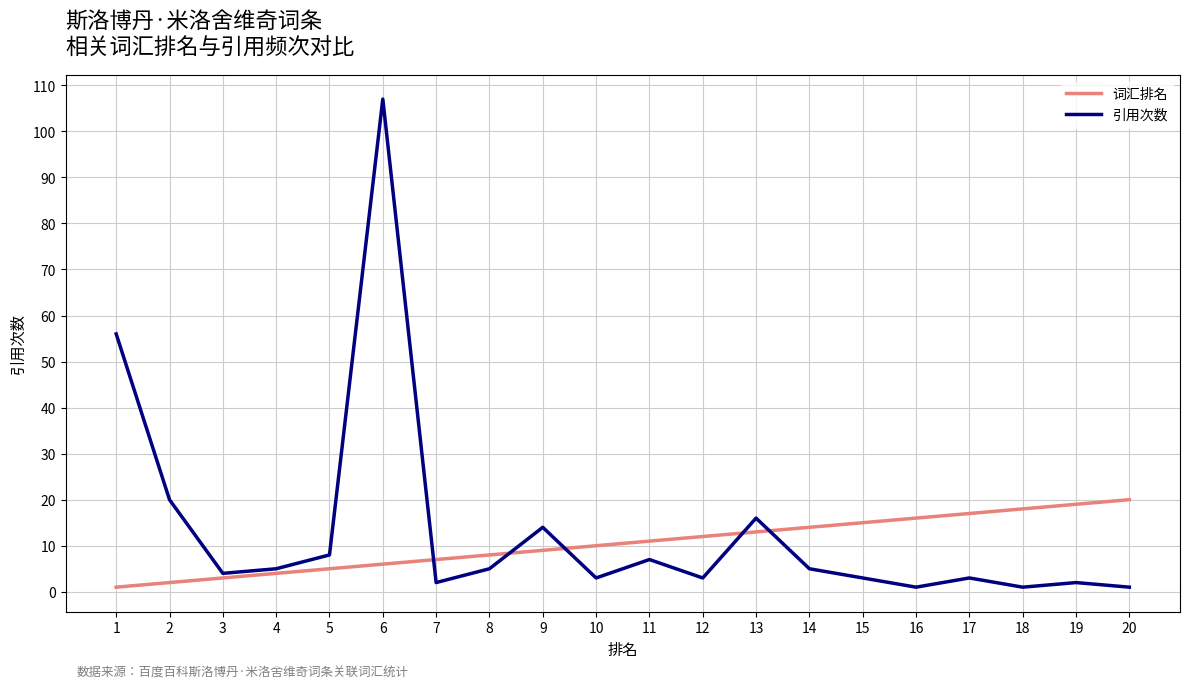

What is the difference between the maximum and minimum values in the 引用次数 series?

106